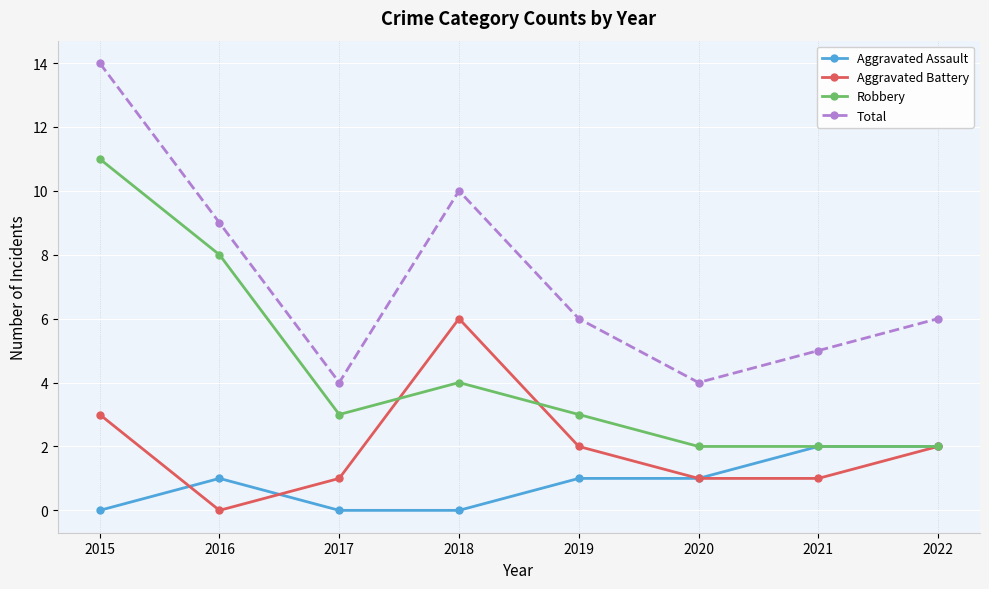

What is the value of the Total point at the 2nd from the left?

9